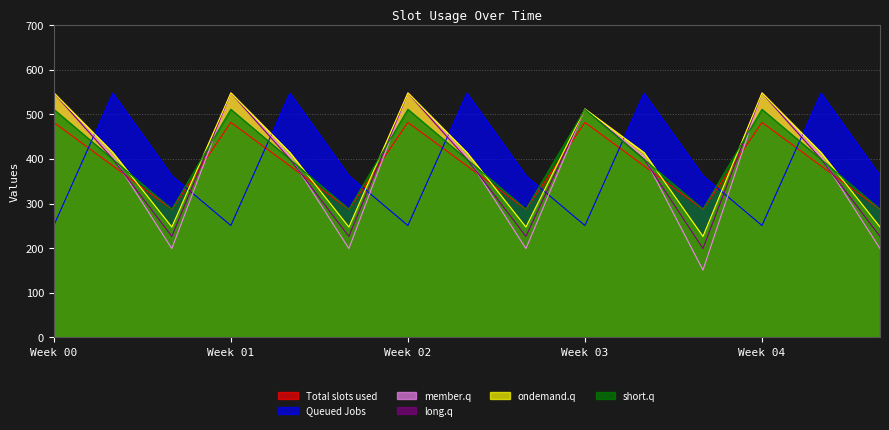

What is the difference between the highest and lowest values at Week 00?

297.1